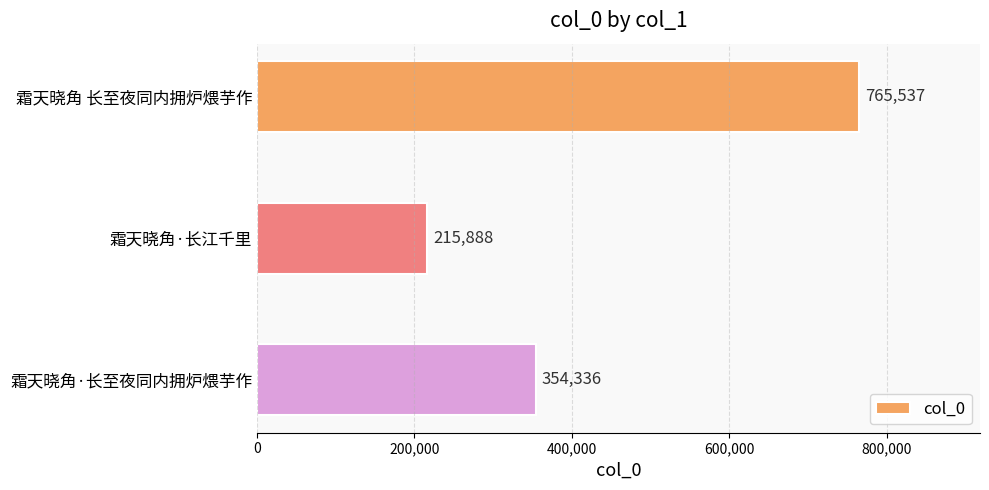

What position from the top is 霜天晓角·长江千里?

2